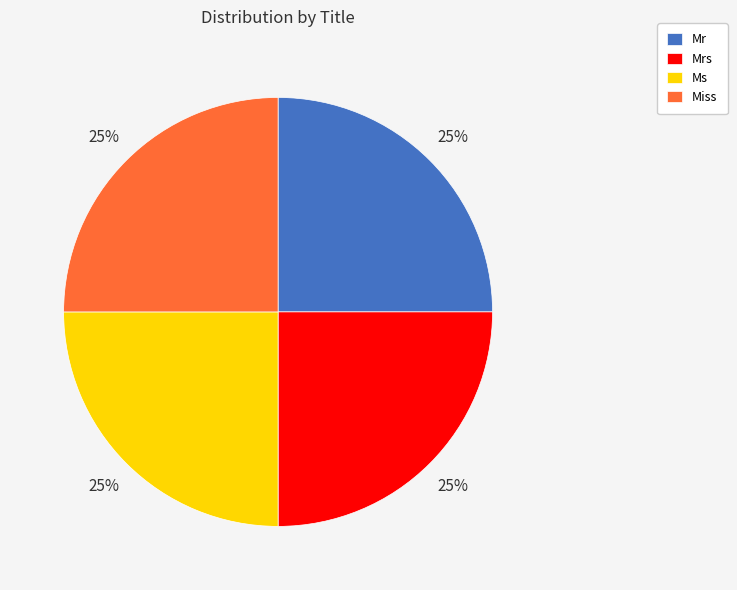

What percentage is the Mrs slice, to the nearest percent?

25%